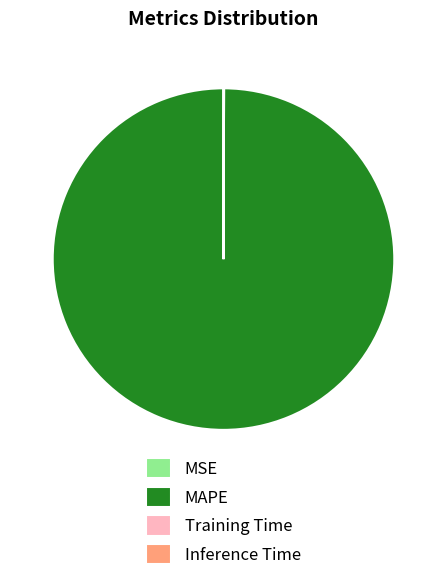

The MAPE slice represents 100% of the pie. True or false?

True